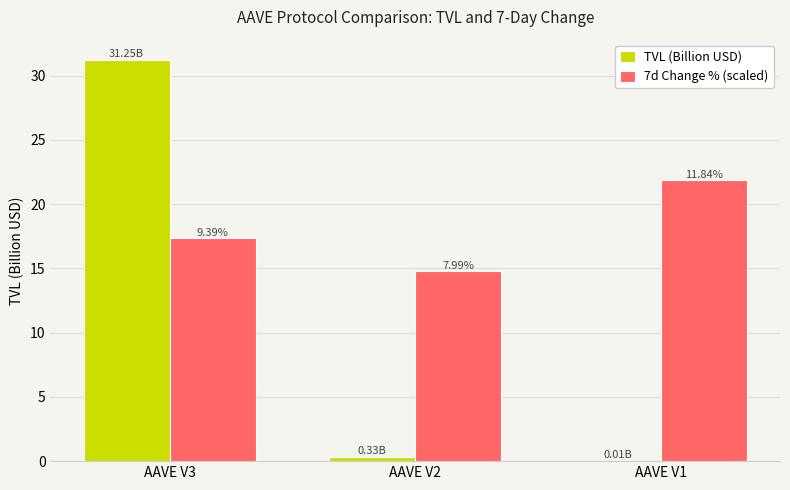

What is the greatest value displayed?

31.2